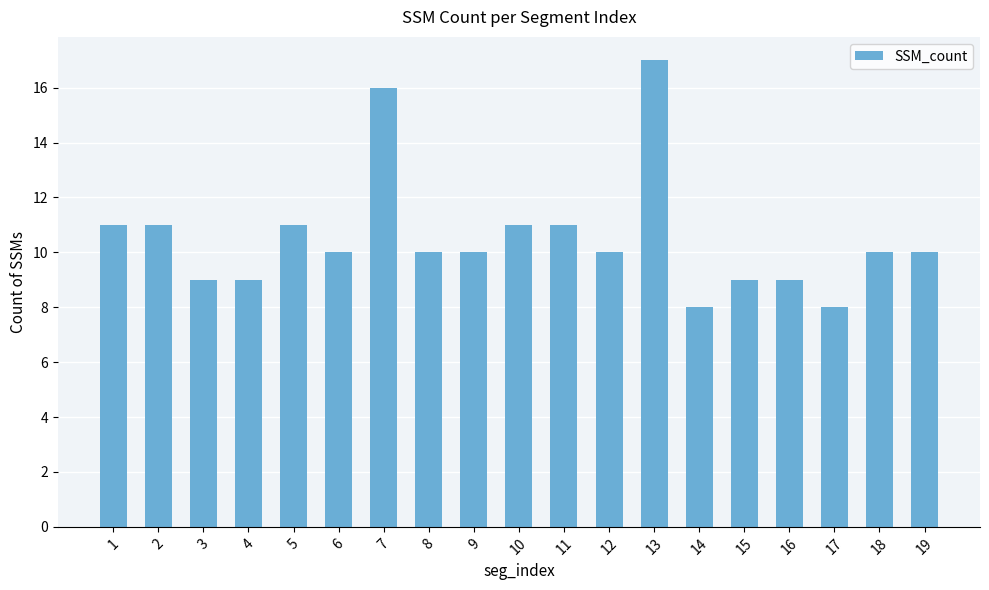

Reading left to right, what are all the values shown in this chart?

11	11	9	9	11	10	16	10	10	11	11	10	17	8	9	9	8	10	10